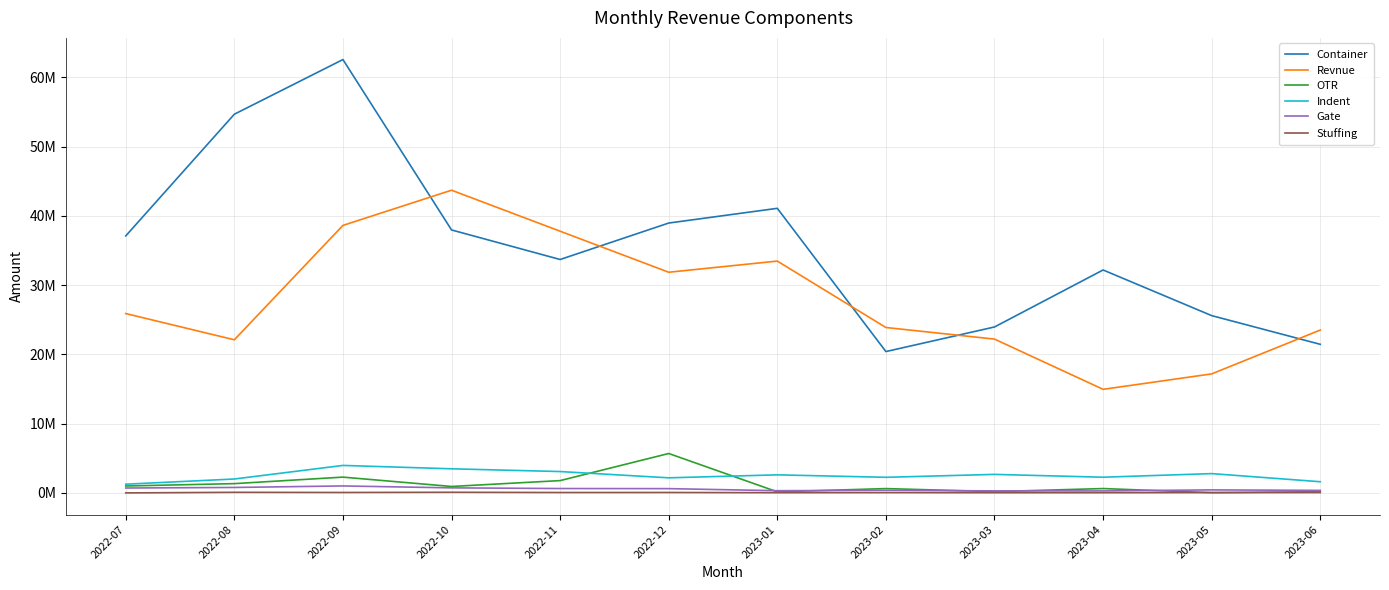

Is it true that Indent equals 4111827.5 at 2023-01?

False